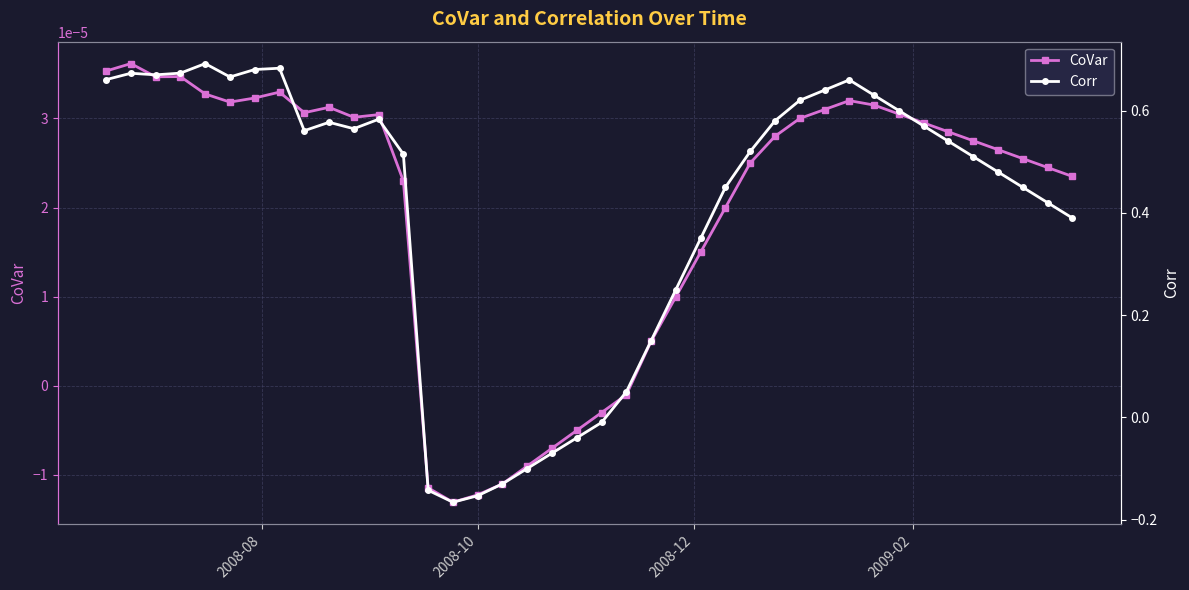

Is this an area chart (filled region under the line)?

No